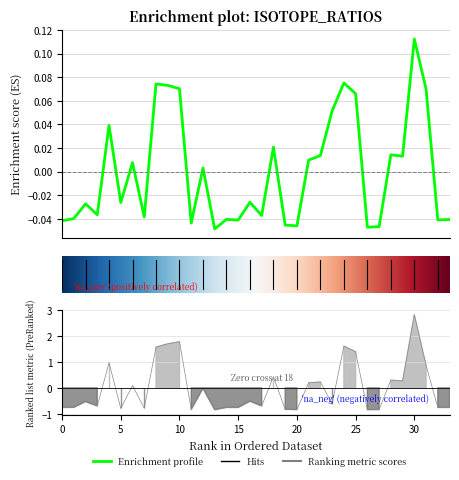

In Pb207/U235, how many points are higher than both neighbors (excluding endpoints)?

12